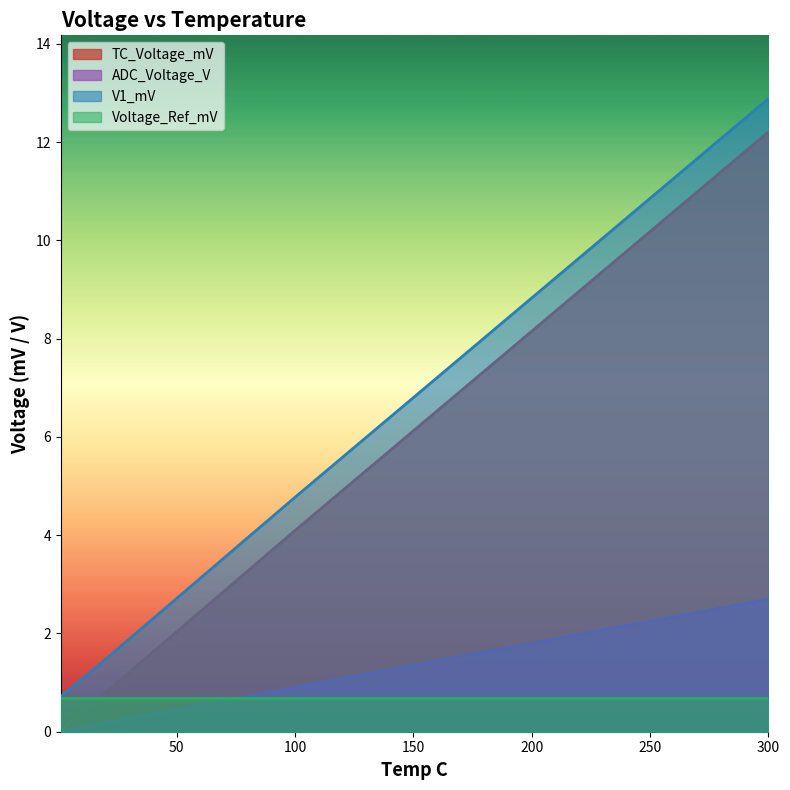

True or false: V1_mV has more than 2 points higher than both neighbors.

False